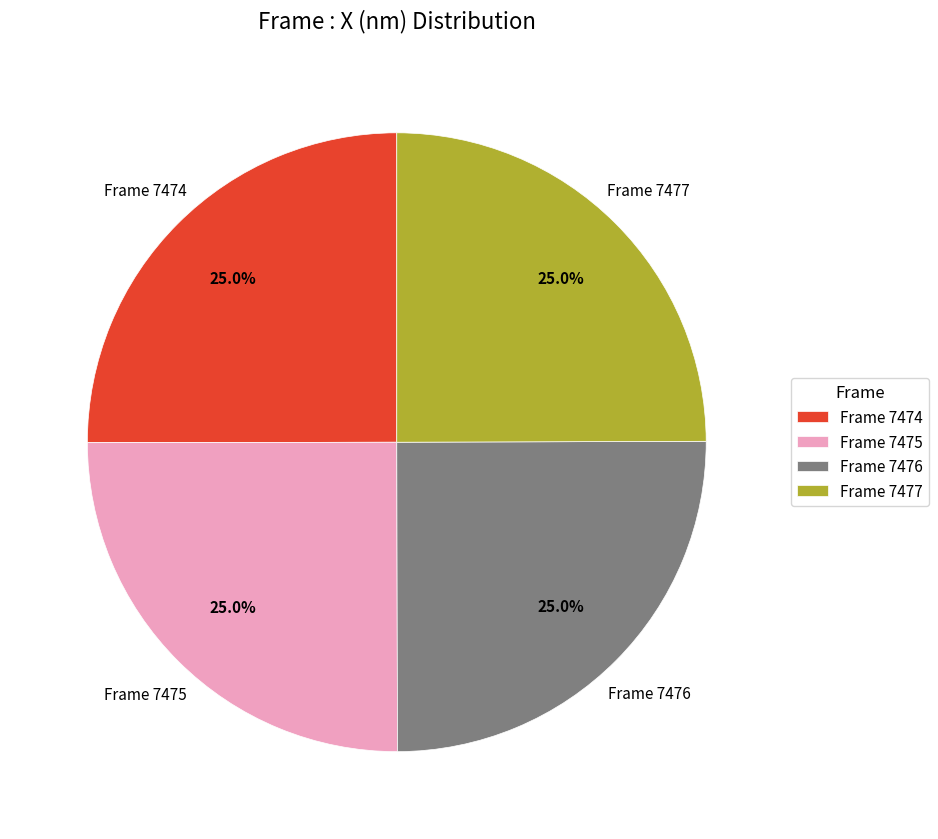

What is the ratio of the value at Frame 7477 to the value at Frame 7475?

1.0